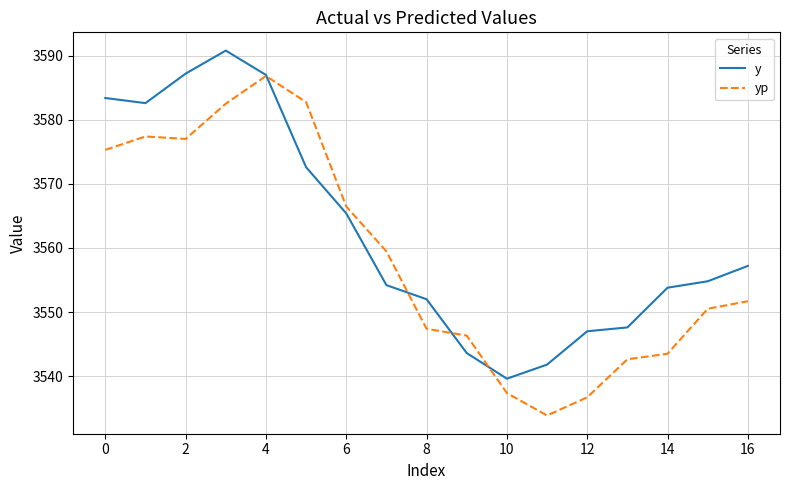

What is the maximum value for y?

3590.8